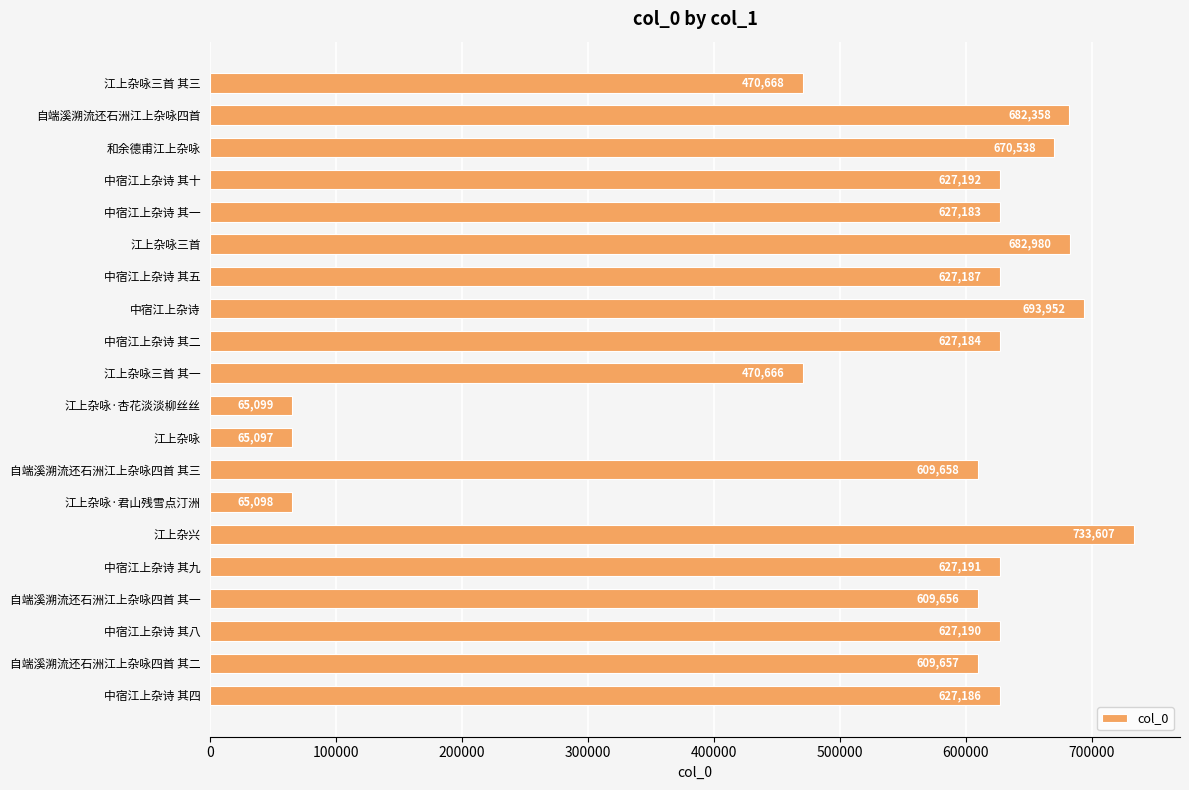

What is the label of the 20th bar from the bottom?

江上杂咏三首 其三